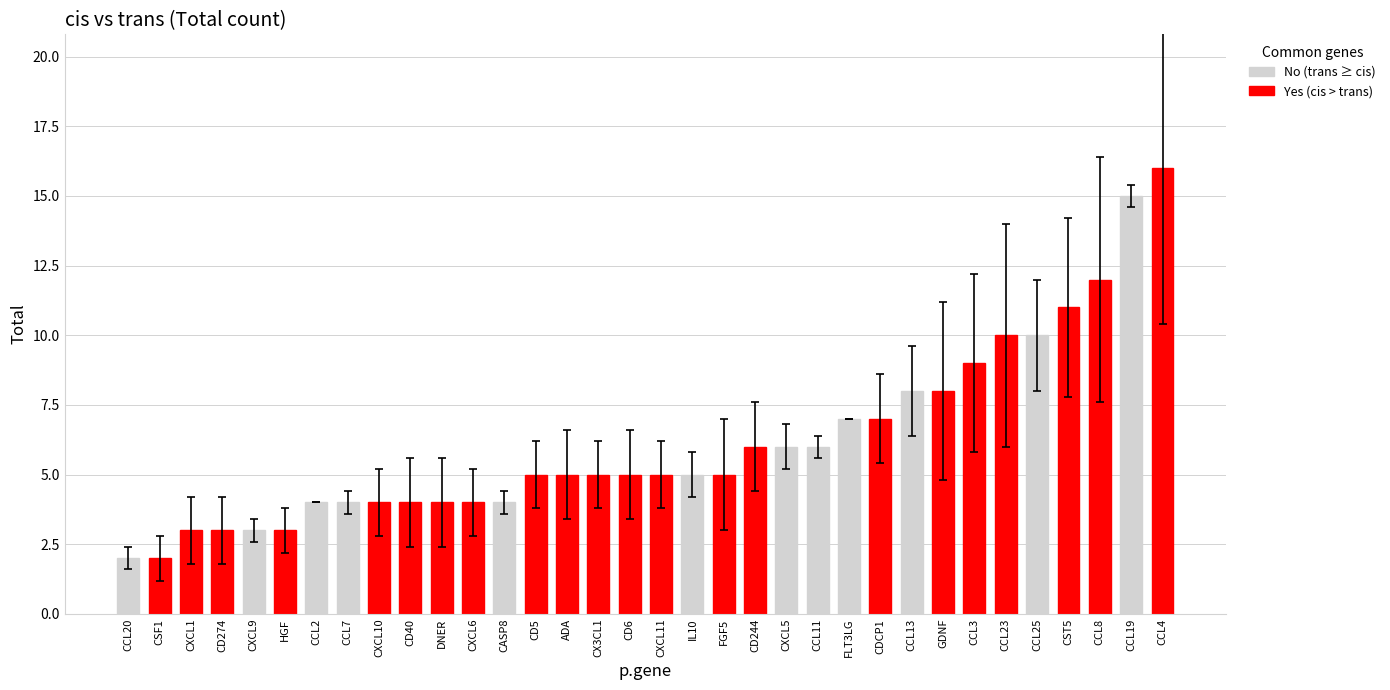

What is the maximum value for trans?

14